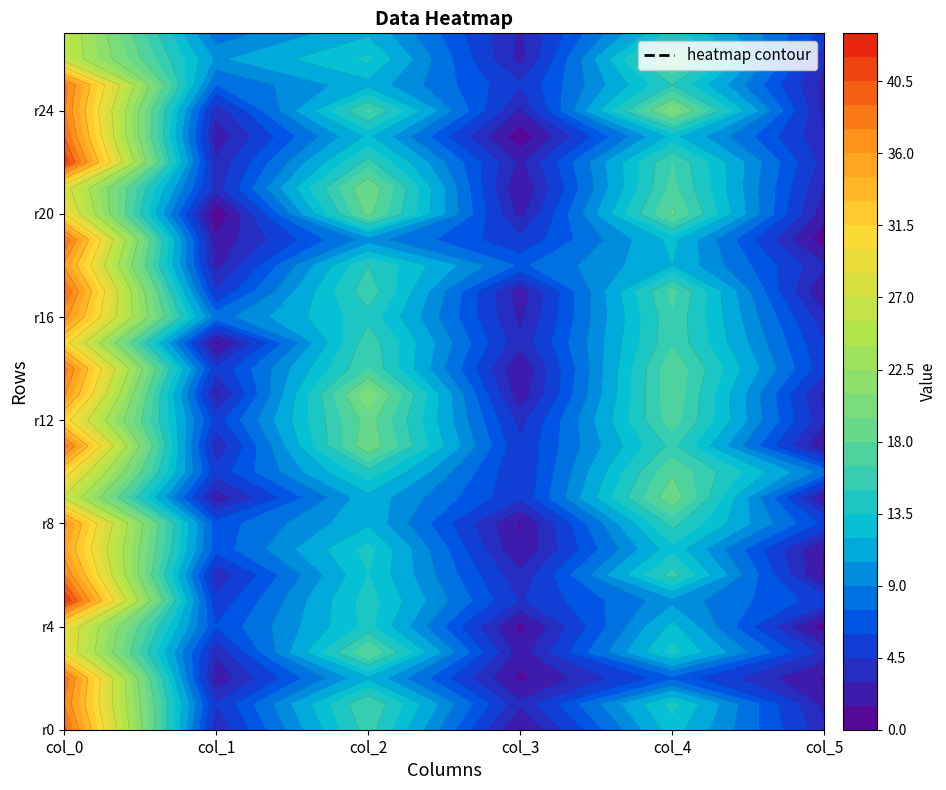

Reading right to left, what are all the values shown in this chart?

col_0: 27=26.0	26=26.0	25=38.2	24=37.8	23=39.0	22=41.8	21=28.0	20=30.0	19=39.0	18=35.8	17=39.2	16=36.8	15=31.0	14=38.2	13=36.3	12=31.0	11=38.5	10=31.2	9=26.8	8=36.5	7=35.0	6=37.8	5=42.2	4=29.2	3=29.2	2=38.8	1=37.5	0=39.5
col_1: 27=8.1	26=10.2	25=7.5	24=3.4	23=2.2	22=3.3	21=3.7	20=0.0	19=1.9	18=2.5	17=4.6	16=8.3	15=1.0	14=4.8	13=2.5	12=5.3	11=3.2	10=5.1	9=2.2	8=6.7	7=6.6	6=3.3	5=4.9	4=6.1	3=3.3	2=1.9	1=4.5	0=3.4
col_2: 27=11.8	26=13.8	25=11.5	24=16.8	23=12.3	22=15.5	21=19.5	20=18.5	19=9.7	18=15.0	17=16.0	16=14.5	15=16.0	14=16.5	13=20.7	12=18.8	11=19.2	10=14.5	9=11.5	8=11.8	7=14.0	6=13.5	5=14.2	4=14.0	3=18.0	2=11.8	1=16.5	0=15.8
col_3: 27=2.8	26=2.5	25=4.6	24=2.8	23=0.5	22=2.7	21=1.5	20=2.5	19=4.8	18=7.2	17=2.2	16=2.7	15=3.4	14=1.7	13=2.0	12=3.9	11=4.8	10=4.6	9=4.7	8=1.3	7=1.6	6=3.4	5=4.3	4=1.0	3=2.2	2=1.1	1=3.4	0=1.3
col_4: 27=14.0	26=18.8	25=15.0	24=20.5	23=12.5	22=16.5	21=17.0	20=18.3	19=12.5	18=12.0	17=17.0	16=16.2	15=16.2	14=17.8	13=17.8	12=17.3	11=15.5	10=17.8	9=19.2	8=15.5	7=13.0	6=15.7	5=10.0	4=12.5	3=14.0	2=7.0	1=14.0	0=12.8
col_5: 27=5.5	26=3.3	25=2.5	24=2.6	23=3.2	22=3.8	21=2.9	20=2.0	19=0.5	18=3.3	17=1.4	16=3.5	15=4.6	14=5.0	13=2.6	12=3.3	11=1.5	10=8.4	9=1.6	8=5.7	7=1.4	6=1.2	5=5.2	4=0.5	3=3.9	2=1.2	1=2.5	0=3.5